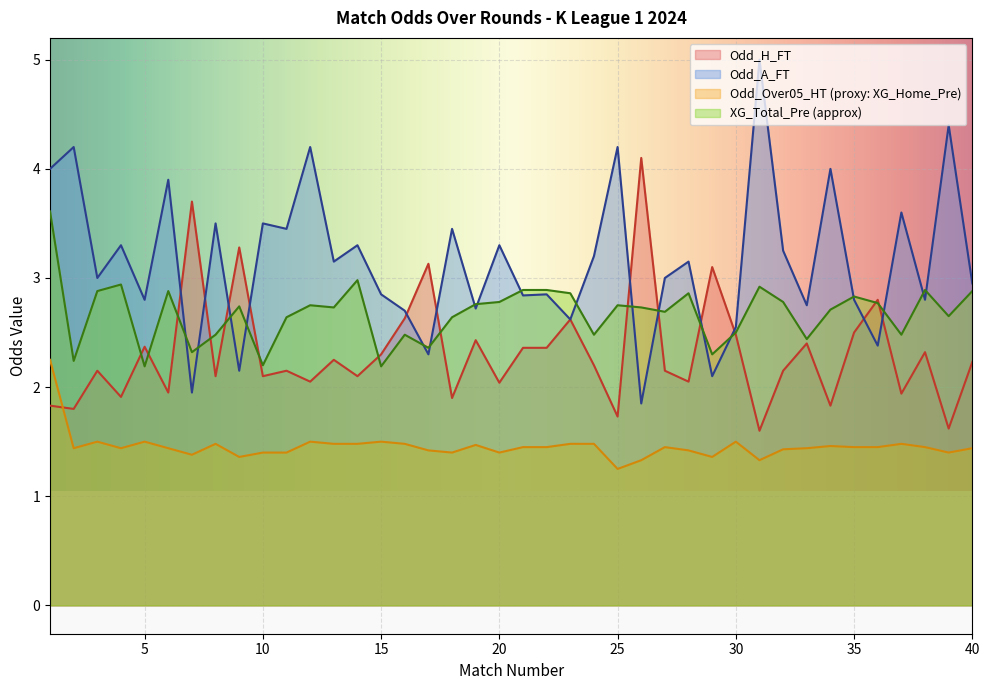

How many distinct data groups are displayed?

4